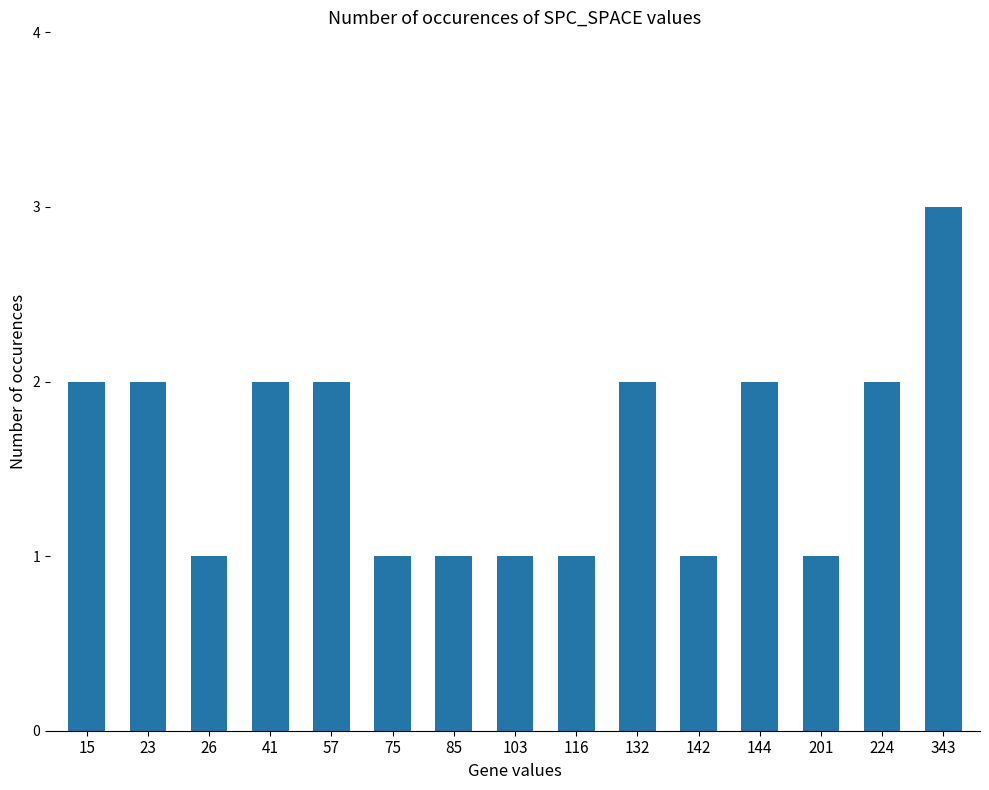

Reading right to left, what are all the values shown in this chart?

3	2	1	2	1	2	1	1	1	1	2	2	1	2	2